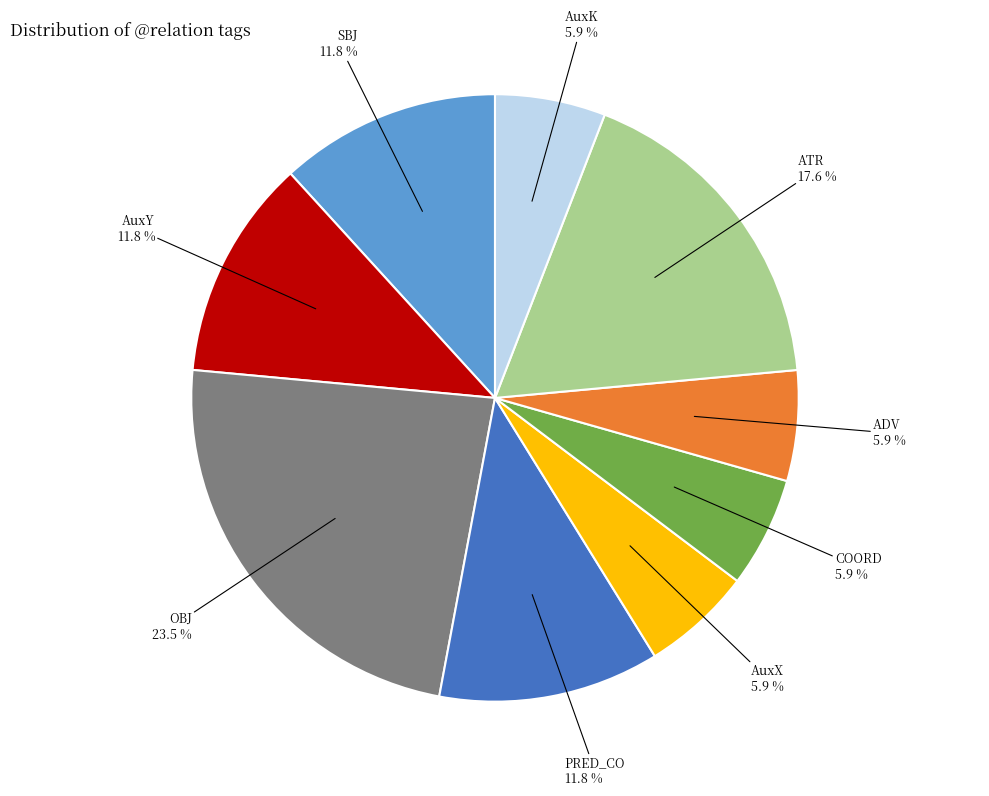

Does any single category account for the majority?

No